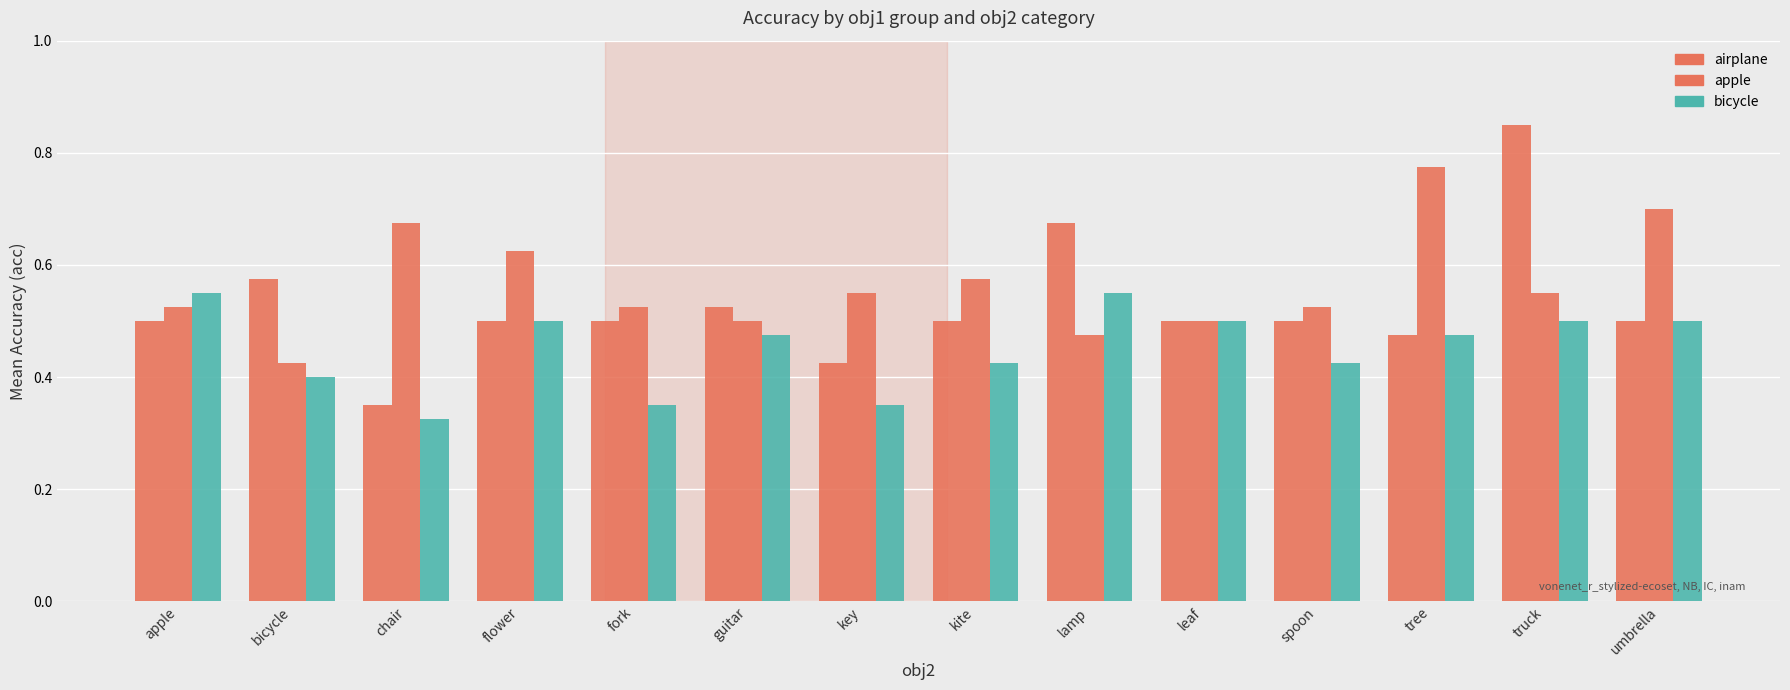

Is it true that bicycle equals 0.3 at apple?

False